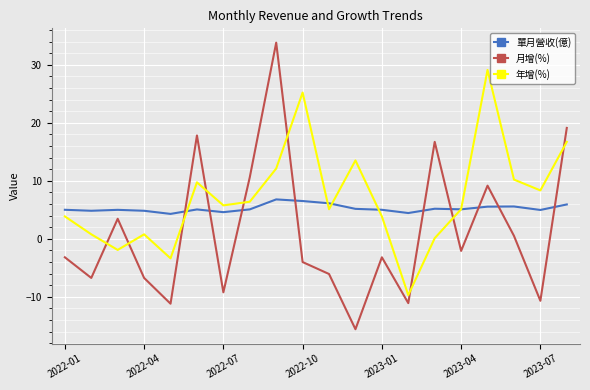

True or false: 月增(%) and 單月營收(億) intersect in this chart.

True